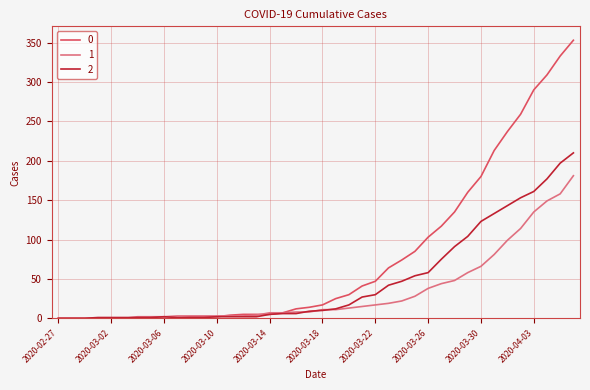

What is the greatest value displayed?

353